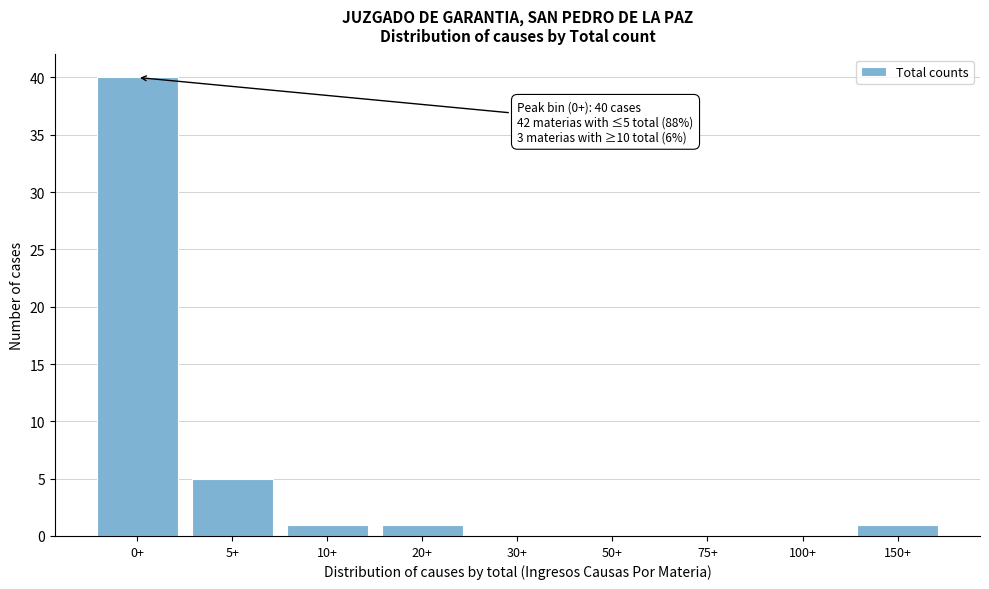

Reading left to right, transcribe all the data shown in this chart.

0+=40	5+=5	10+=1	20+=1	30+=0	50+=0	75+=0	100+=0	150+=1